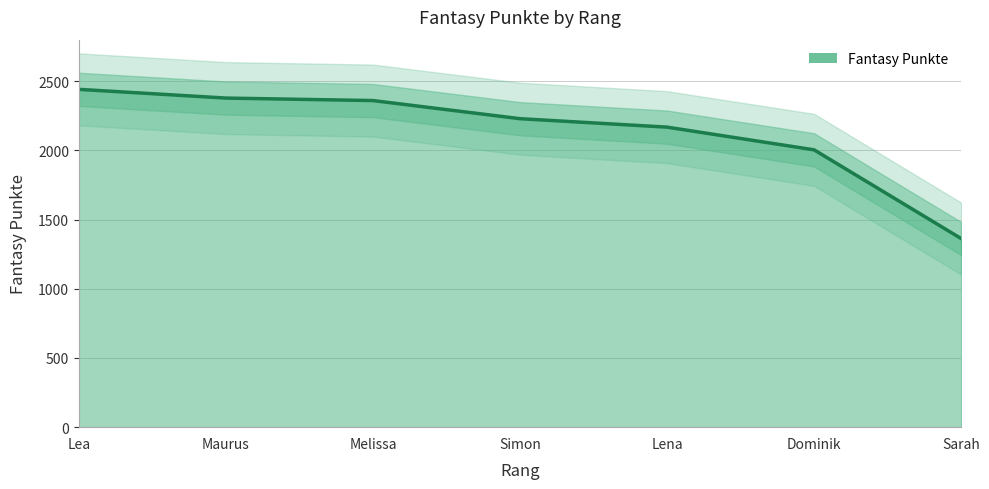

Rank the categories by value from highest to lowest.

Lea, Maurus, Melissa, Simon, Lena, Dominik, Sarah